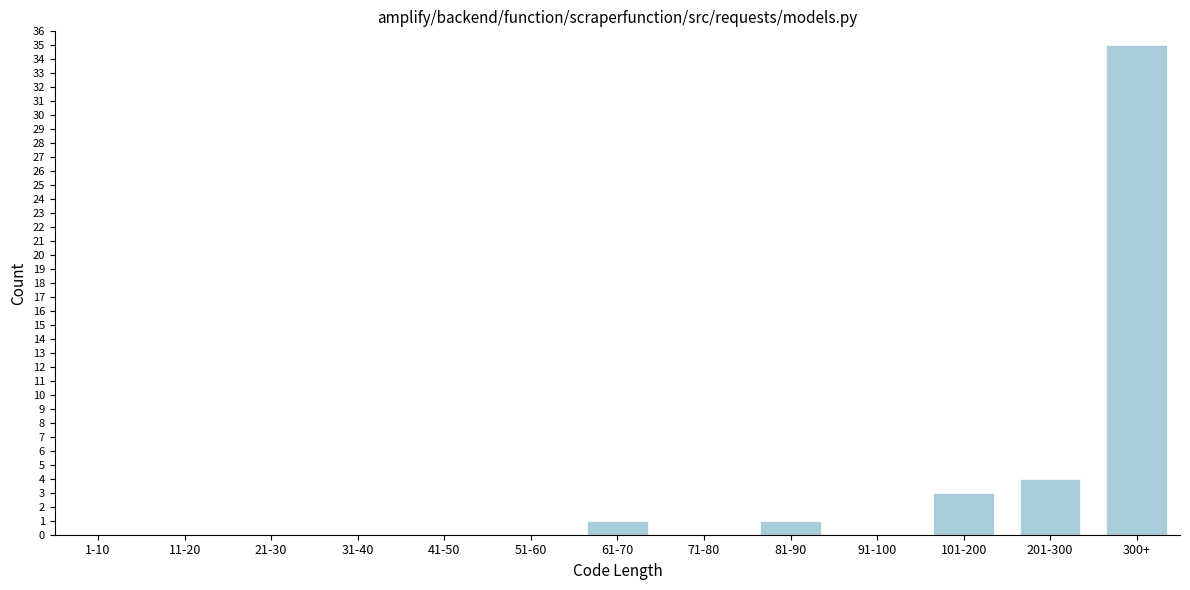

Reading left to right, transcribe all the data shown in this chart.

1-10=0	11-20=0	21-30=0	31-40=0	41-50=0	51-60=0	61-70=1	71-80=0	81-90=1	91-100=0	101-200=3	201-300=4	300+=35